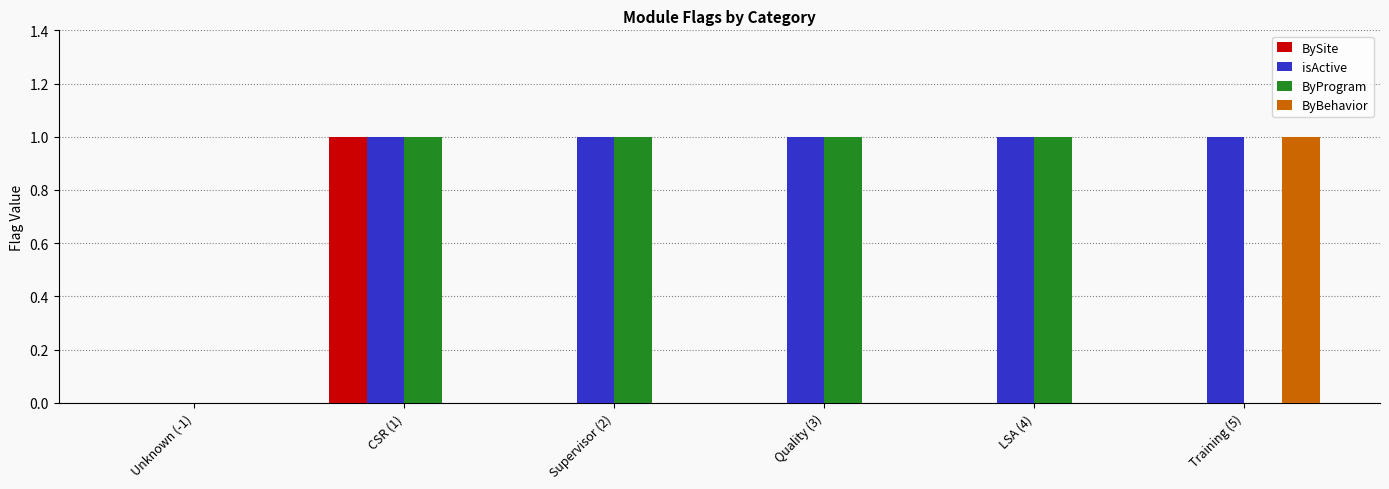

Reading right to left, what are all the values shown in this chart?

BySite: Training (5)=0	LSA (4)=0	Quality (3)=0	Supervisor (2)=0	CSR (1)=1	Unknown (-1)=0
isActive: Training (5)=1	LSA (4)=1	Quality (3)=1	Supervisor (2)=1	CSR (1)=1	Unknown (-1)=0
ByProgram: Training (5)=0	LSA (4)=1	Quality (3)=1	Supervisor (2)=1	CSR (1)=1	Unknown (-1)=0
ByBehavior: Training (5)=1	LSA (4)=0	Quality (3)=0	Supervisor (2)=0	CSR (1)=0	Unknown (-1)=0